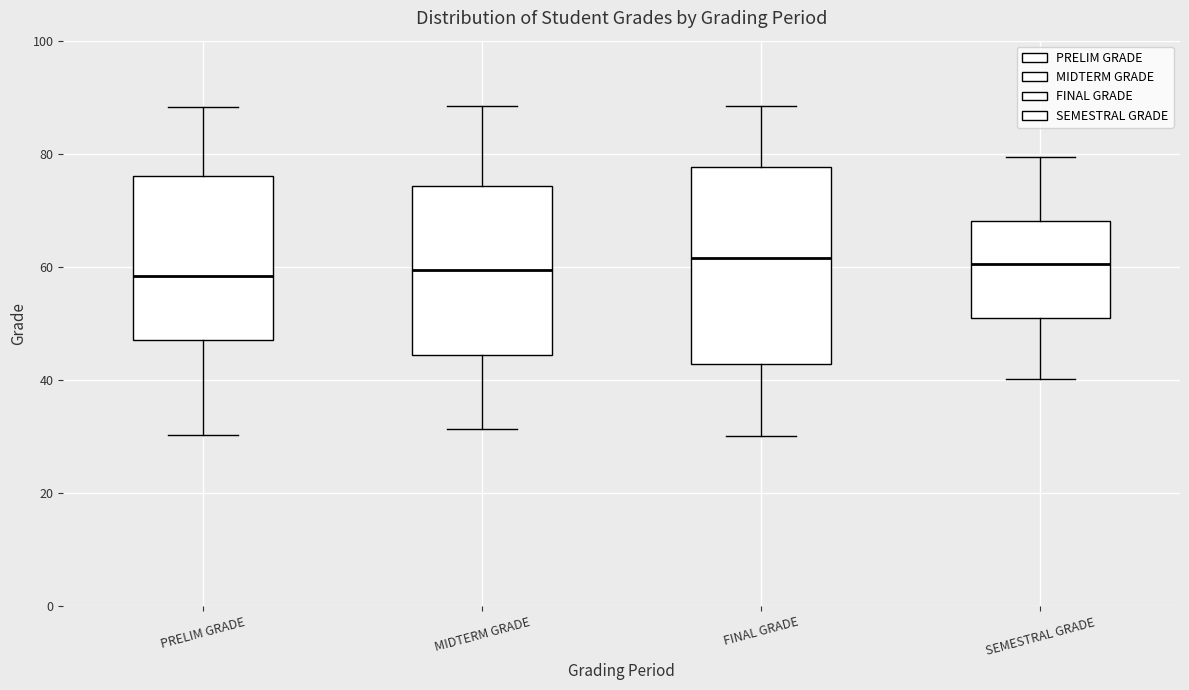

Where does the lower whisker of the box for FINAL GRADE end on the y-axis? The values are not printed on the chart, so give them approximately, as read against the axis.

30